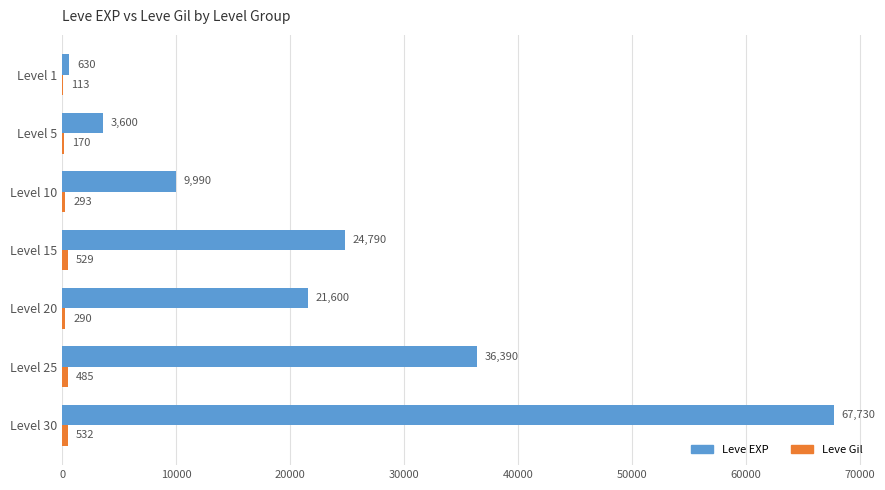

Which series has the largest range (max minus min)?

Leve EXP